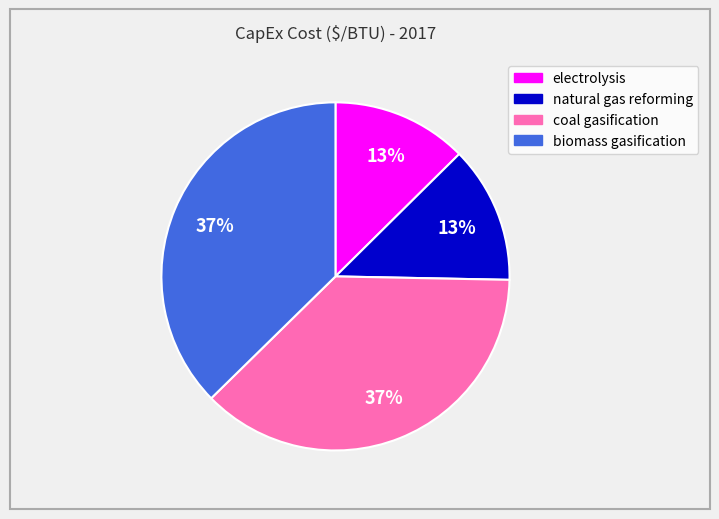

To the nearest percent, what is the average slice percentage?

25%